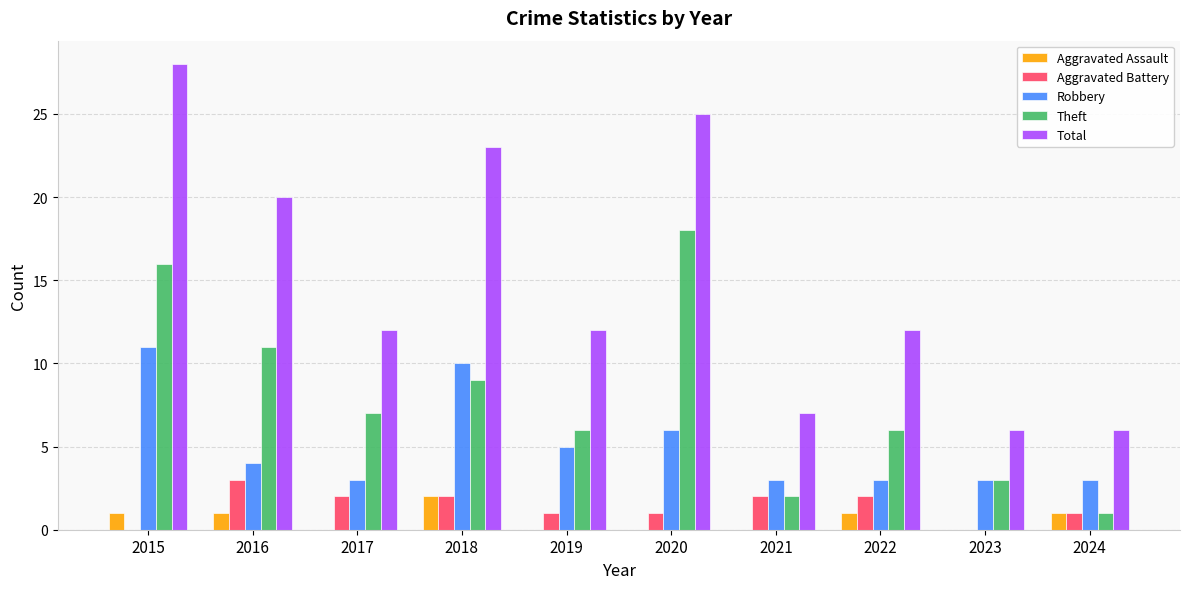

What is the sum of the Robbery values at 2019 and 2022?

8